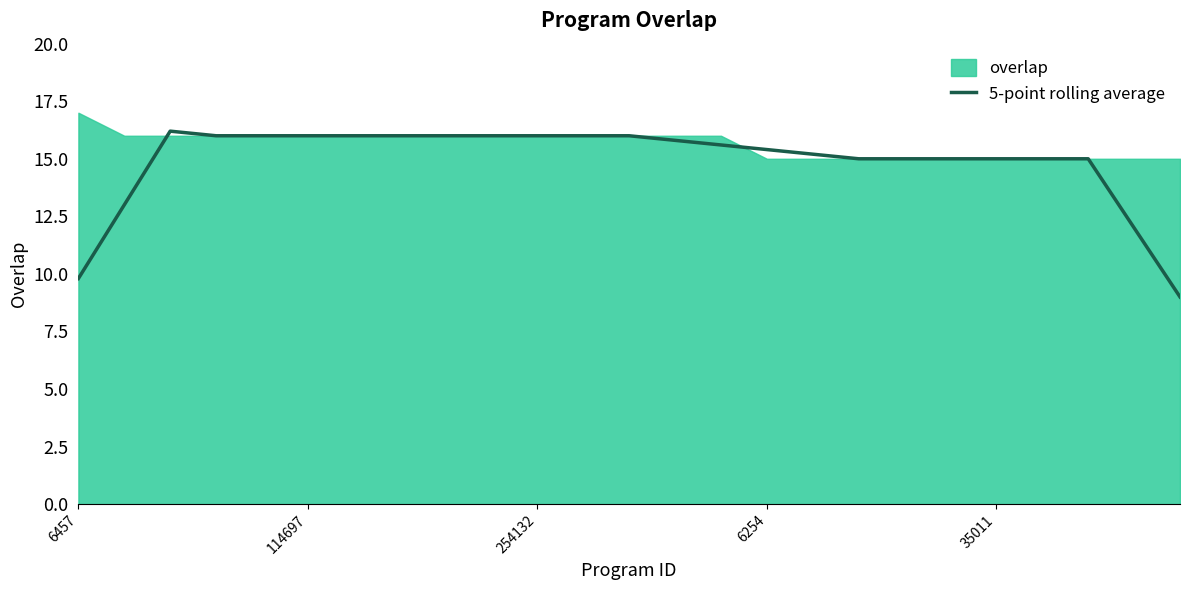

Which has a higher value, 11 or 6457?

11